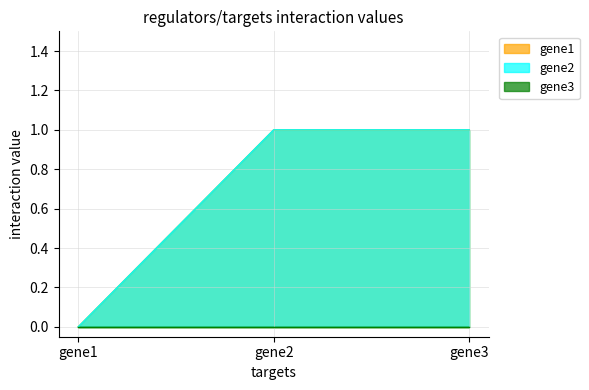

What is the average value of the gene1 series?

1